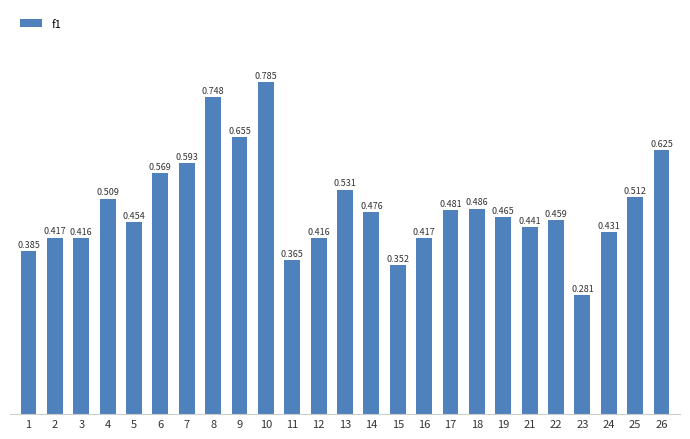

How many bars are there in total?

25